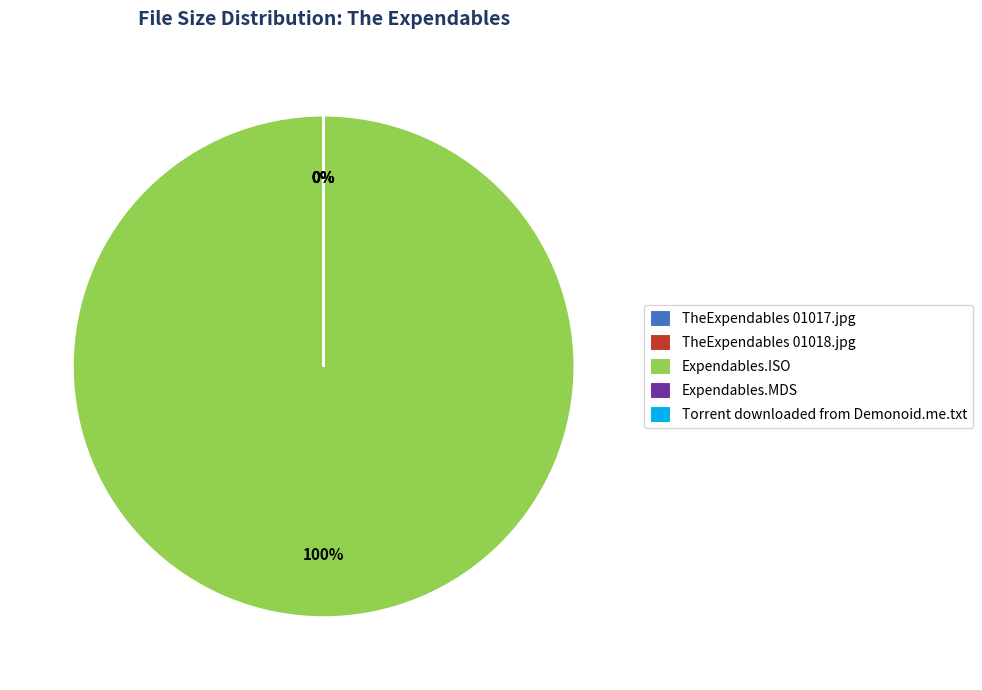

Is there a majority slice in this chart?

Yes